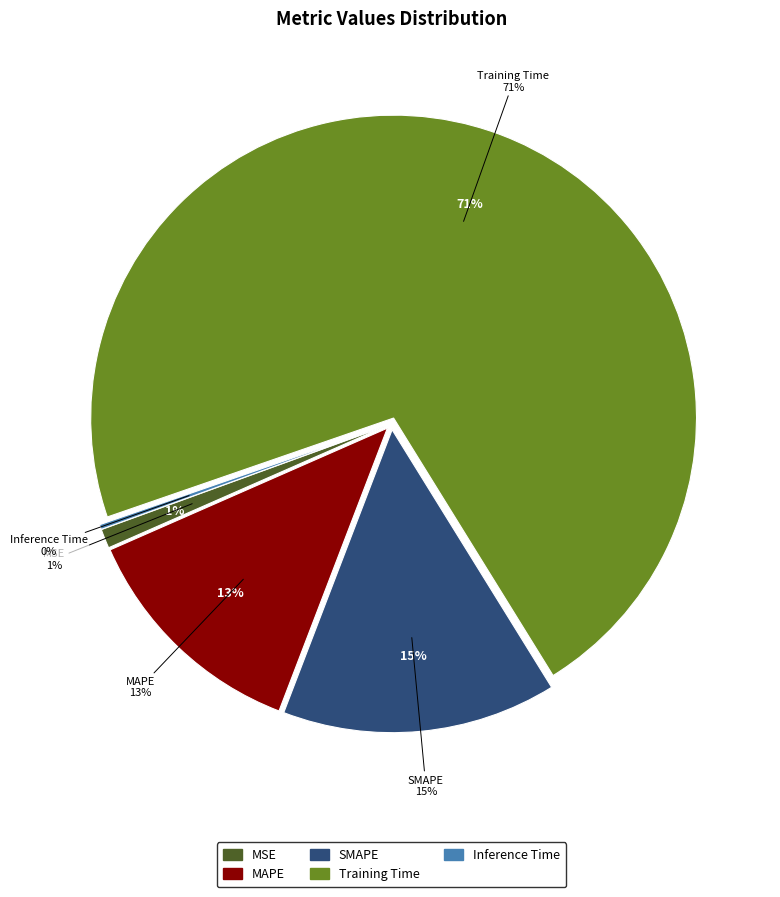

Combined, do SMAPE and MAPE account for over 50%?

No